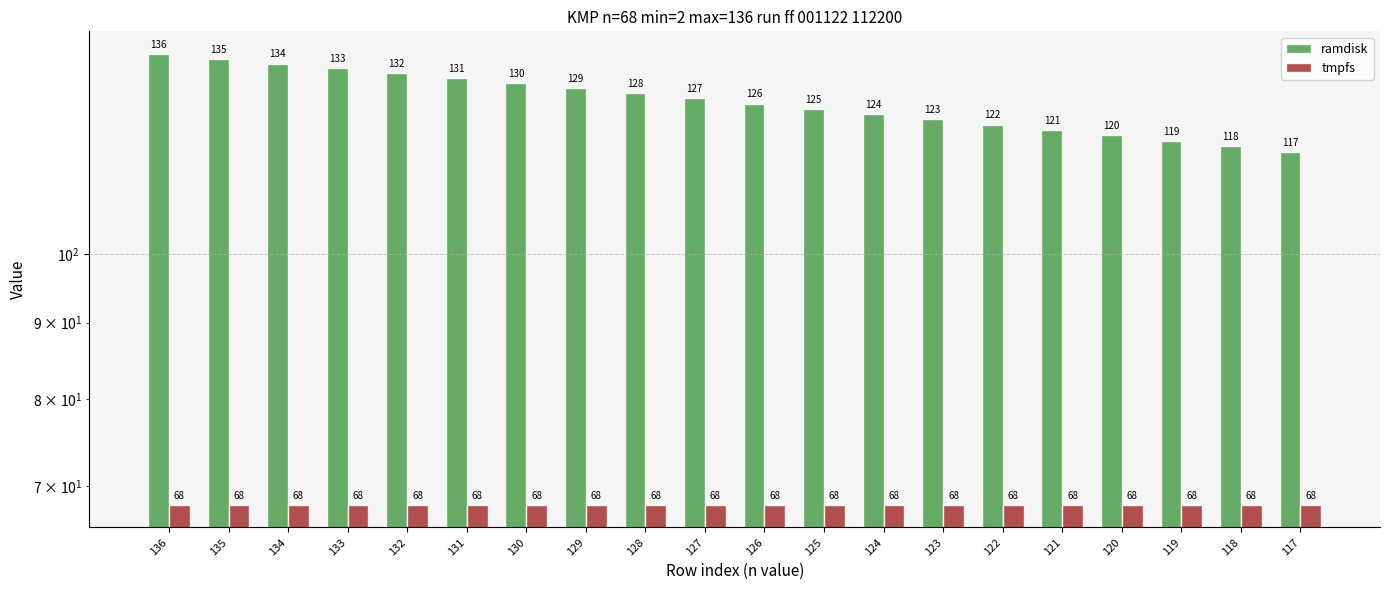

What is the minimum value for tmpfs?

68